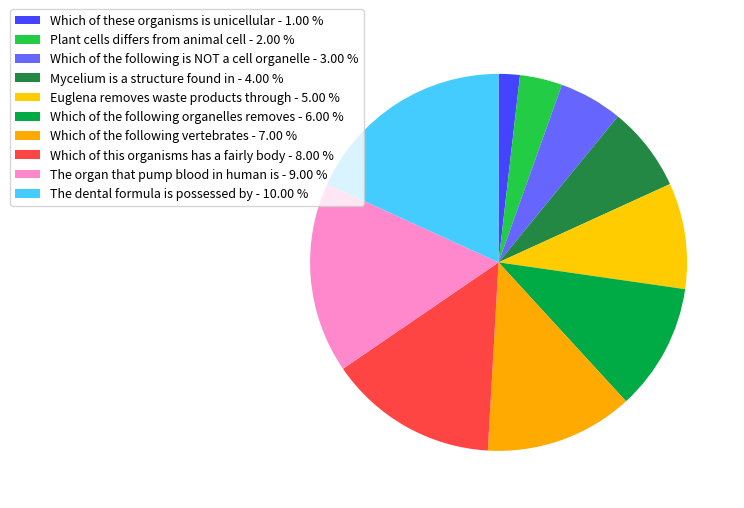

How many segments does this pie chart have?

10